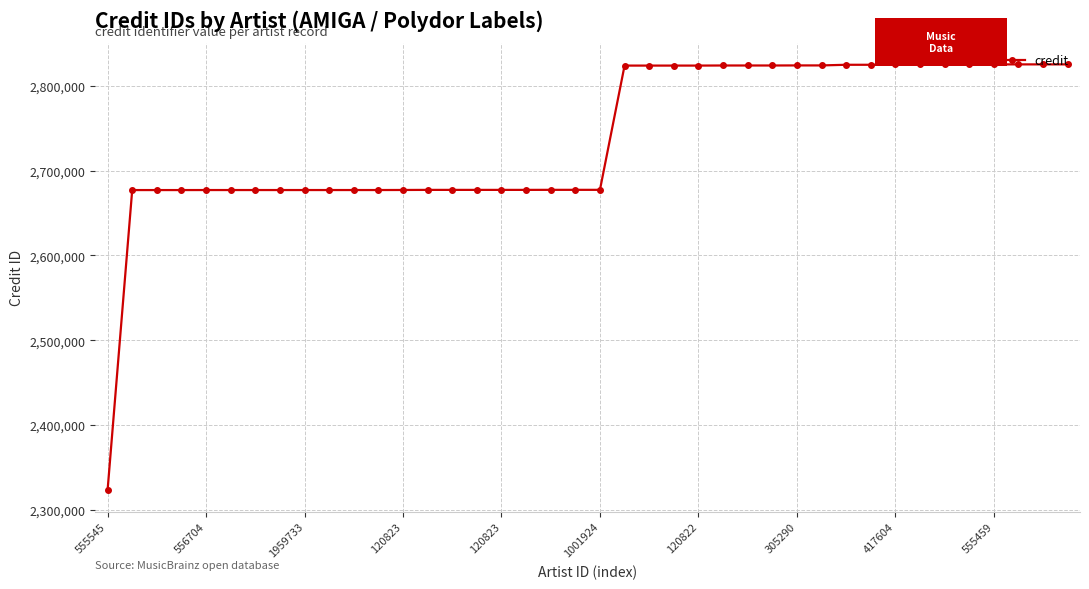

What is the value of the 1st point from the left?

2323272